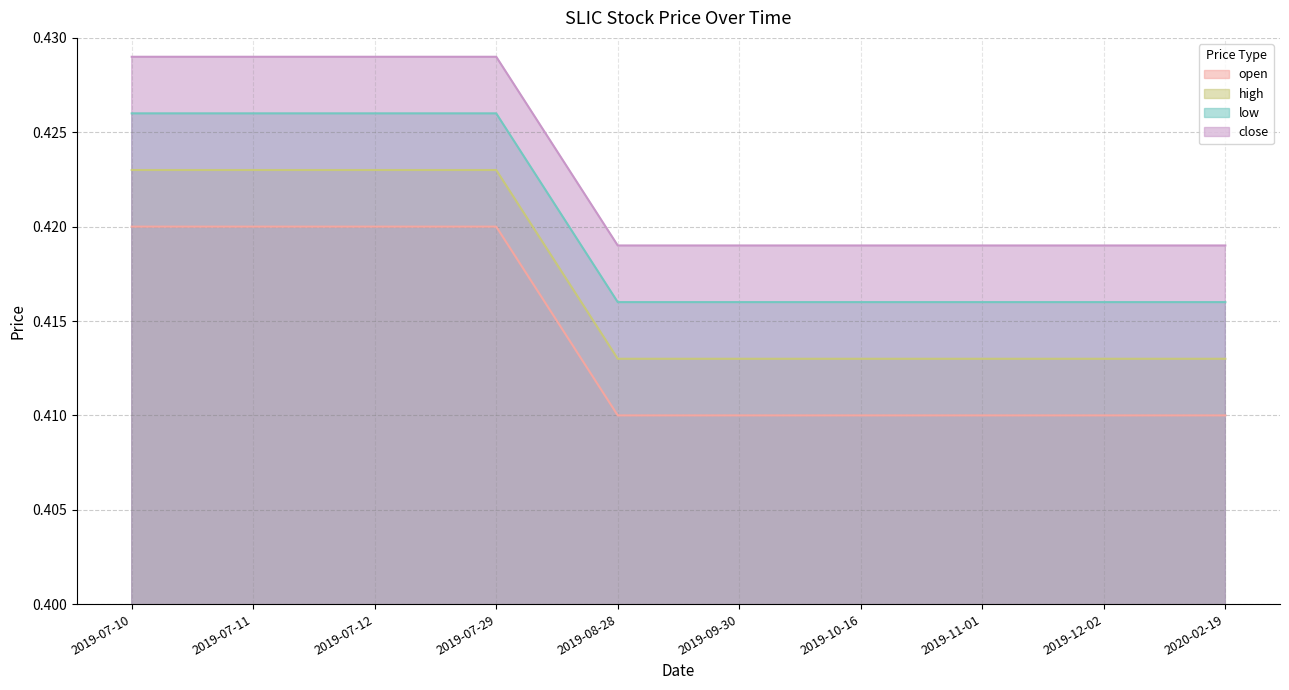

How many lines are shown in the chart?

4